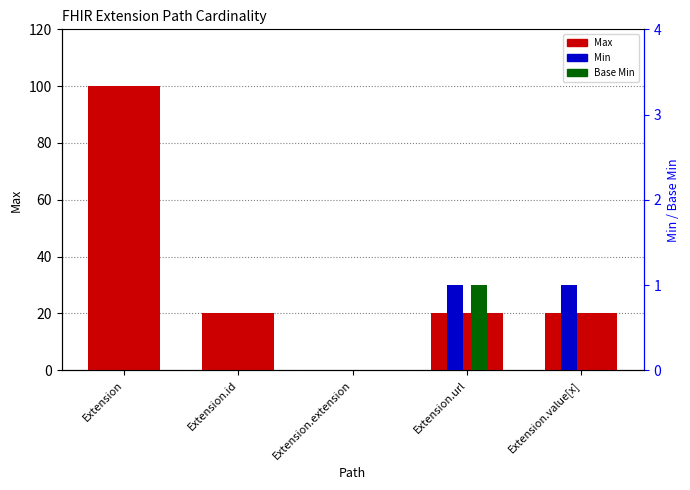

Is the value of Max at Extension.extension greater than the value of Min at Extension.value[x]?

No